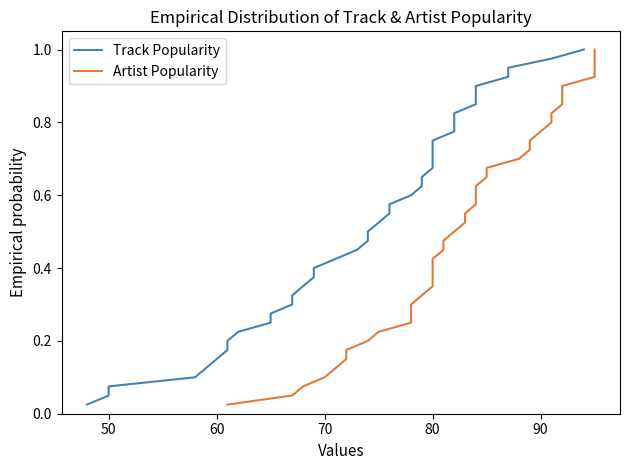

Is this an area chart (filled region under the line)?

No